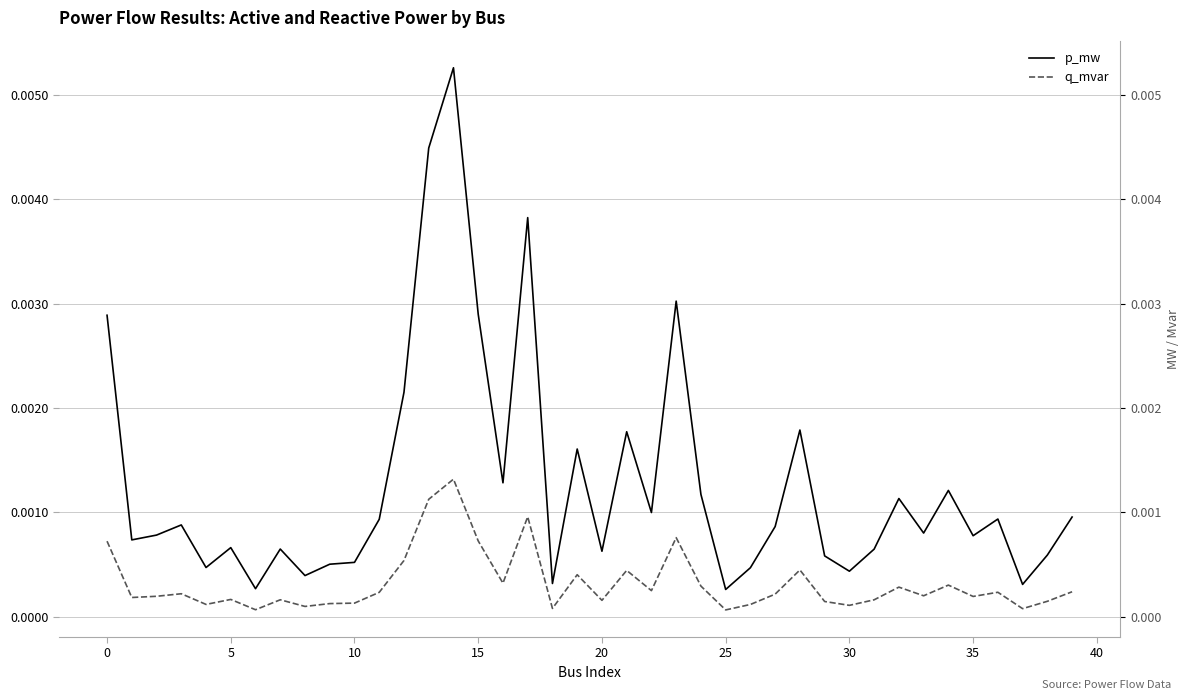

Which has a higher value, 35 or 31?

35